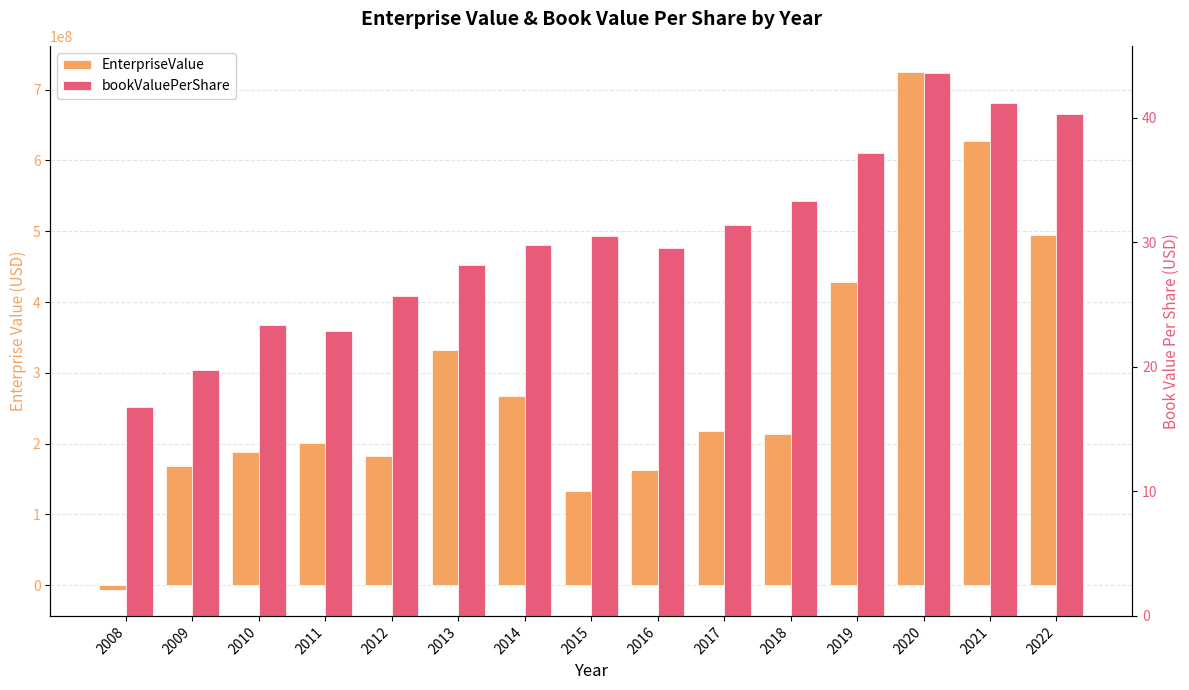

How many positive values does the EnterpriseValue series have?

14